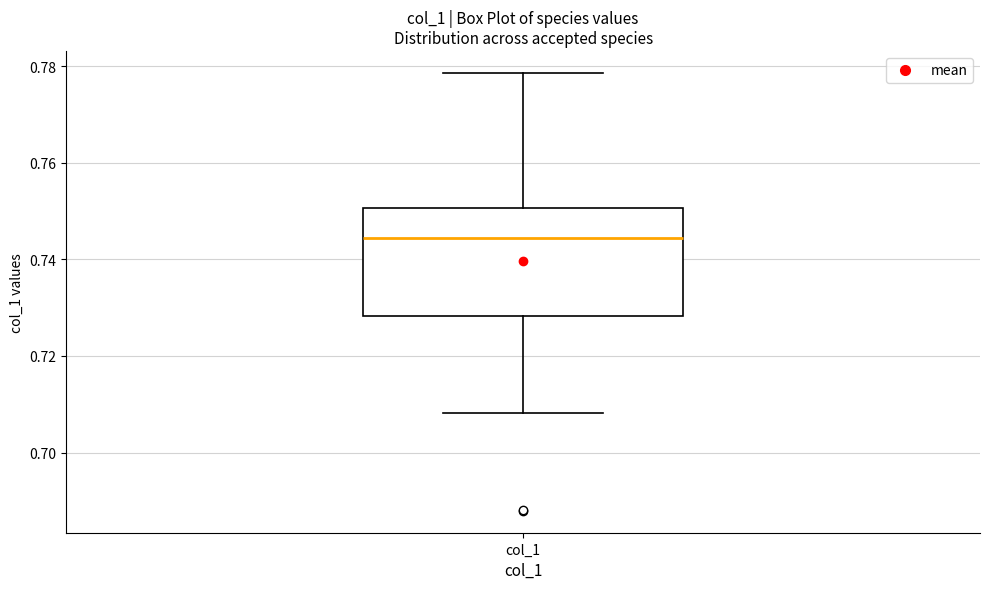

Read this box plot against the y-axis: the position of the median line, the range covered by the box, and the ends of both whiskers. The values are not printed on the chart, so give them approximately, as read against the axis.

median 0.744, box 0.728 to 0.750, whiskers 0.708 to 0.778